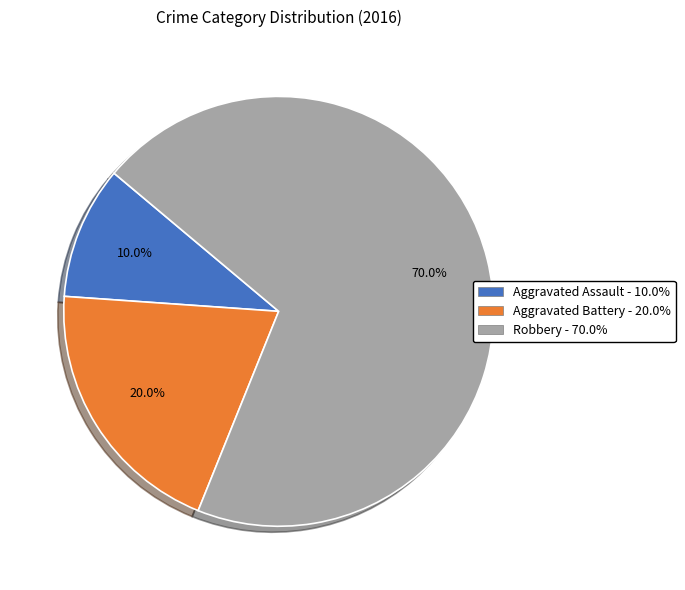

Is it true that Aggravated Battery is 20% of the pie?

True